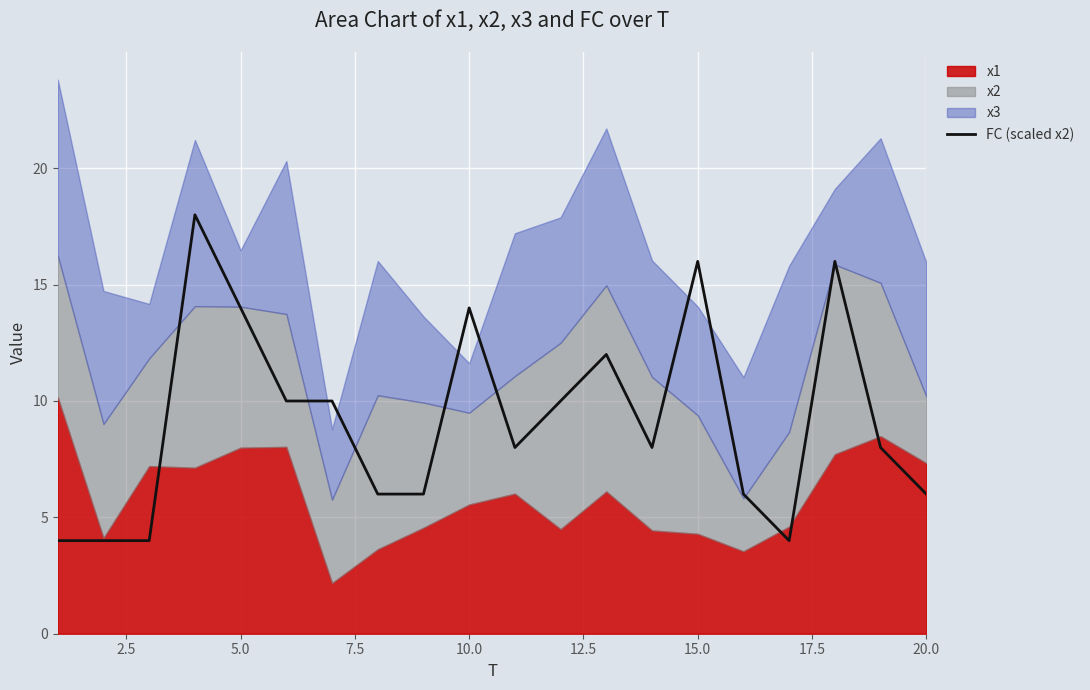

Reading left to right, extract all data points from this chart.

4	4	4	18	14	10	10	6	6	14	8	10	12	8	16	6	4	16	8	6